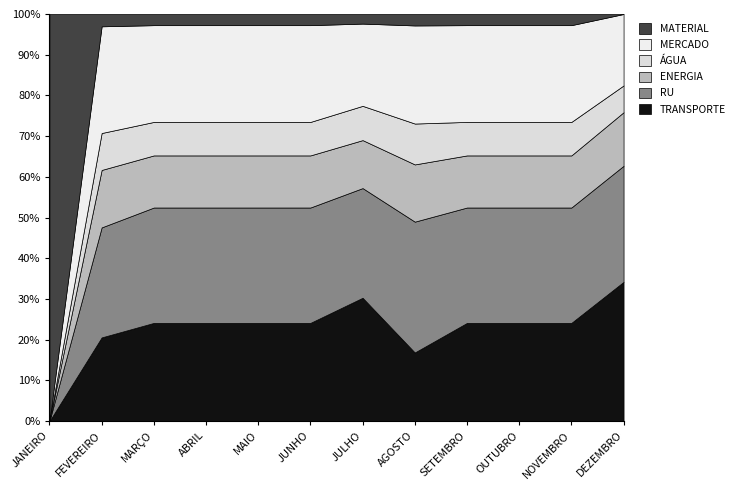

What position from the right is AGOSTO?

5